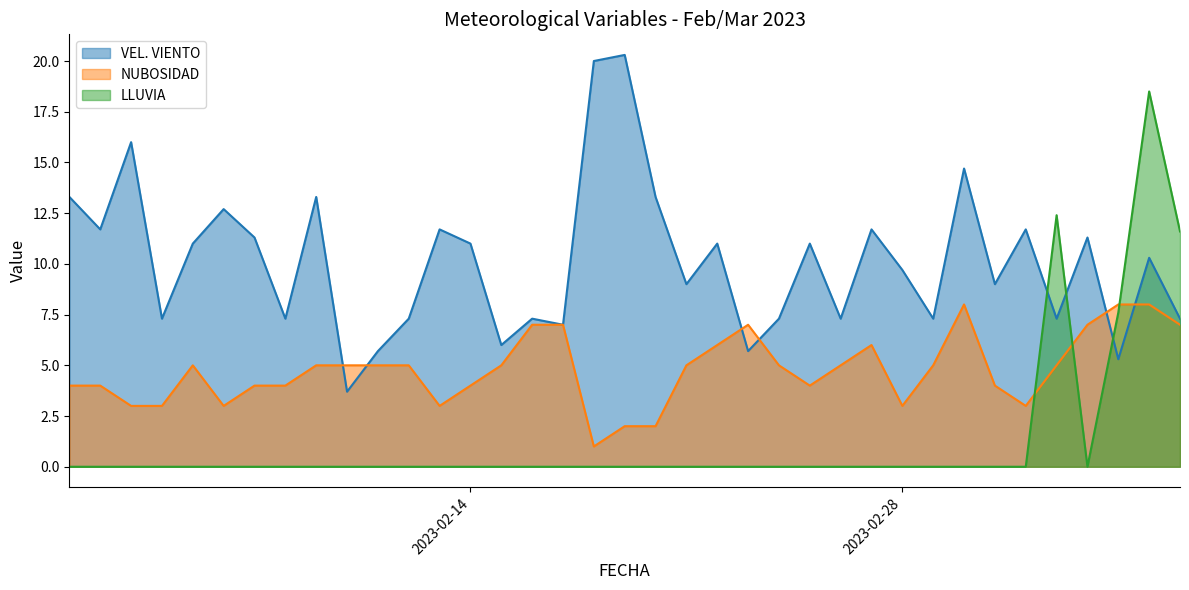

What value does the LLUVIA series have at 2023-03-09?

11.6